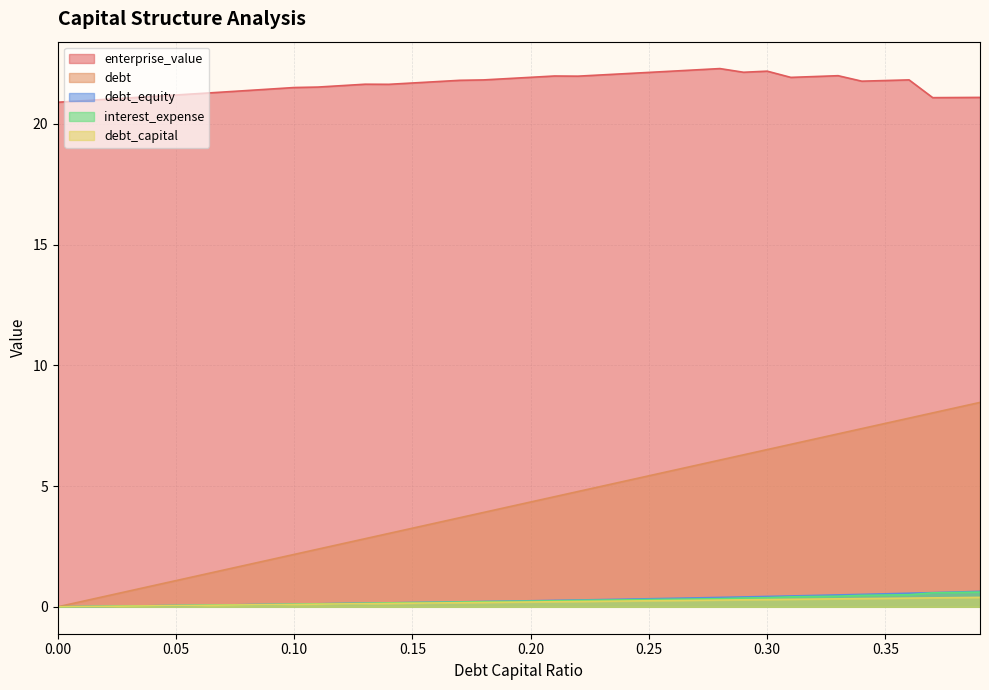

Reading left to right, list all the values displayed in this chart.

debt_capital: 0=0.0	0.01=0.2	0.02=0.4	0.03=0.7	0.04=0.9	0.05=1.1	0.06=1.3	0.07=1.5	0.08=1.7	0.09=2.0	0.1=2.2	0.11=2.4	0.12=2.6	0.13=2.8	0.14=3.0	0.15=3.3	0.16=3.5	0.17=3.7	0.18=3.9	0.19=4.1	0.2=4.3	0.21=4.6	0.22=4.8	0.23=5.0	0.24=5.2	0.25=5.4	0.26=5.6	0.27=5.9	0.28=6.1	0.29=6.3	0.3=6.5	0.31=6.7	0.32=6.9	0.33=7.2	0.34=7.4	0.35=7.6	0.36=7.8	0.37=8.0	0.38=8.2	0.39=8.5
enterprise_value: 0=20.9	0.01=21.0	0.02=21.0	0.03=21.1	0.04=21.1	0.05=21.2	0.06=21.3	0.07=21.3	0.08=21.4	0.09=21.4	0.1=21.5	0.11=21.5	0.12=21.6	0.13=21.6	0.14=21.6	0.15=21.7	0.16=21.8	0.17=21.8	0.18=21.8	0.19=21.9	0.2=21.9	0.21=22.0	0.22=22.0	0.23=22.0	0.24=22.1	0.25=22.1	0.26=22.2	0.27=22.2	0.28=22.3	0.29=22.1	0.3=22.2	0.31=21.9	0.32=22.0	0.33=22.0	0.34=21.8	0.35=21.8	0.36=21.8	0.37=21.1	0.38=21.1	0.39=21.1
debt: 0=0.0	0.01=0.0	0.02=0.0	0.03=0.0	0.04=0.0	0.05=0.1	0.06=0.1	0.07=0.1	0.08=0.1	0.09=0.1	0.1=0.1	0.11=0.1	0.12=0.1	0.13=0.1	0.14=0.1	0.15=0.1	0.16=0.2	0.17=0.2	0.18=0.2	0.19=0.2	0.2=0.2	0.21=0.2	0.22=0.2	0.23=0.2	0.24=0.2	0.25=0.2	0.26=0.3	0.27=0.3	0.28=0.3	0.29=0.3	0.3=0.3	0.31=0.3	0.32=0.3	0.33=0.3	0.34=0.3	0.35=0.3	0.36=0.4	0.37=0.4	0.38=0.4	0.39=0.4
interest_expense: 0=0.0	0.01=0.0	0.02=0.0	0.03=0.0	0.04=0.0	0.05=0.1	0.06=0.1	0.07=0.1	0.08=0.1	0.09=0.1	0.1=0.1	0.11=0.1	0.12=0.1	0.13=0.1	0.14=0.2	0.15=0.2	0.16=0.2	0.17=0.2	0.18=0.2	0.19=0.2	0.2=0.2	0.21=0.2	0.22=0.3	0.23=0.3	0.24=0.3	0.25=0.3	0.26=0.3	0.27=0.3	0.28=0.3	0.29=0.4	0.3=0.4	0.31=0.4	0.32=0.4	0.33=0.4	0.34=0.5	0.35=0.5	0.36=0.5	0.37=0.6	0.38=0.6	0.39=0.6
debt_equity: 0=0.0	0.01=0.0	0.02=0.0	0.03=0.0	0.04=0.0	0.05=0.1	0.06=0.1	0.07=0.1	0.08=0.1	0.09=0.1	0.1=0.1	0.11=0.1	0.12=0.1	0.13=0.1	0.14=0.2	0.15=0.2	0.16=0.2	0.17=0.2	0.18=0.2	0.19=0.2	0.2=0.2	0.21=0.3	0.22=0.3	0.23=0.3	0.24=0.3	0.25=0.3	0.26=0.4	0.27=0.4	0.28=0.4	0.29=0.4	0.3=0.4	0.31=0.4	0.32=0.5	0.33=0.5	0.34=0.5	0.35=0.5	0.36=0.6	0.37=0.6	0.38=0.6	0.39=0.6